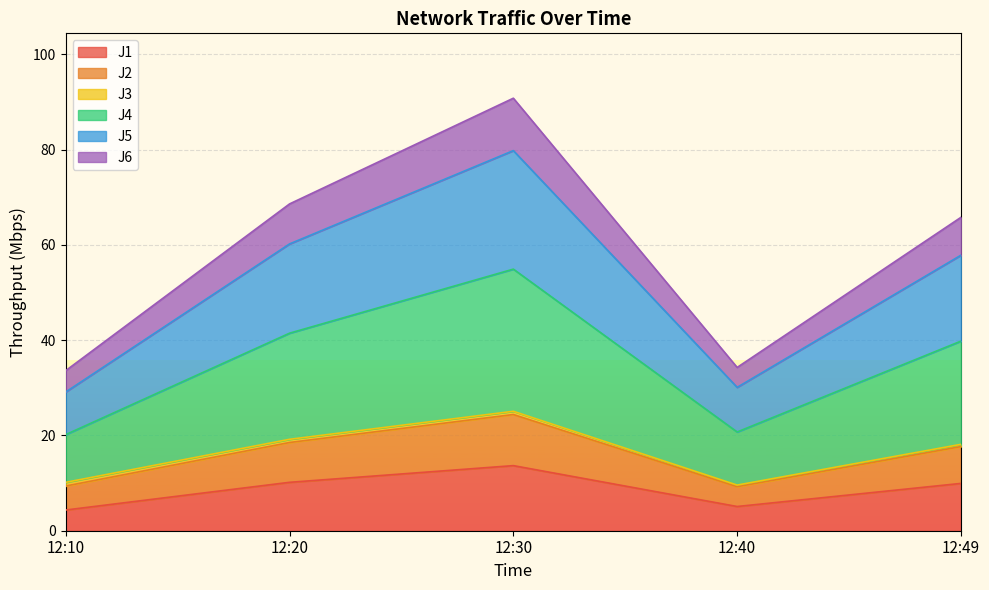

Which label corresponds to the largest value in the chart?

12:30